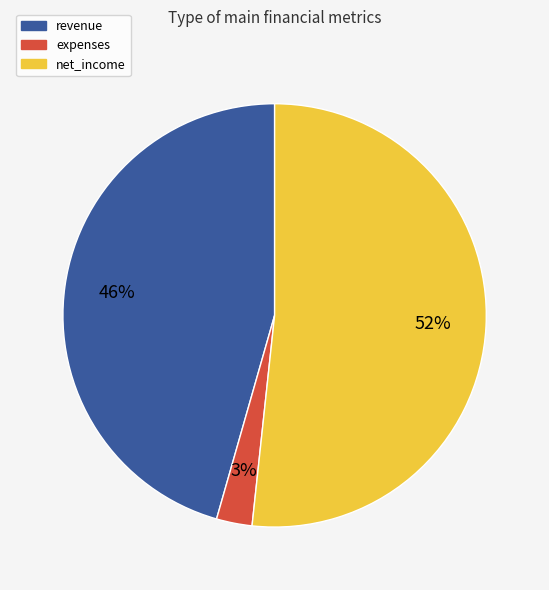

Is there a majority slice in this chart?

Yes